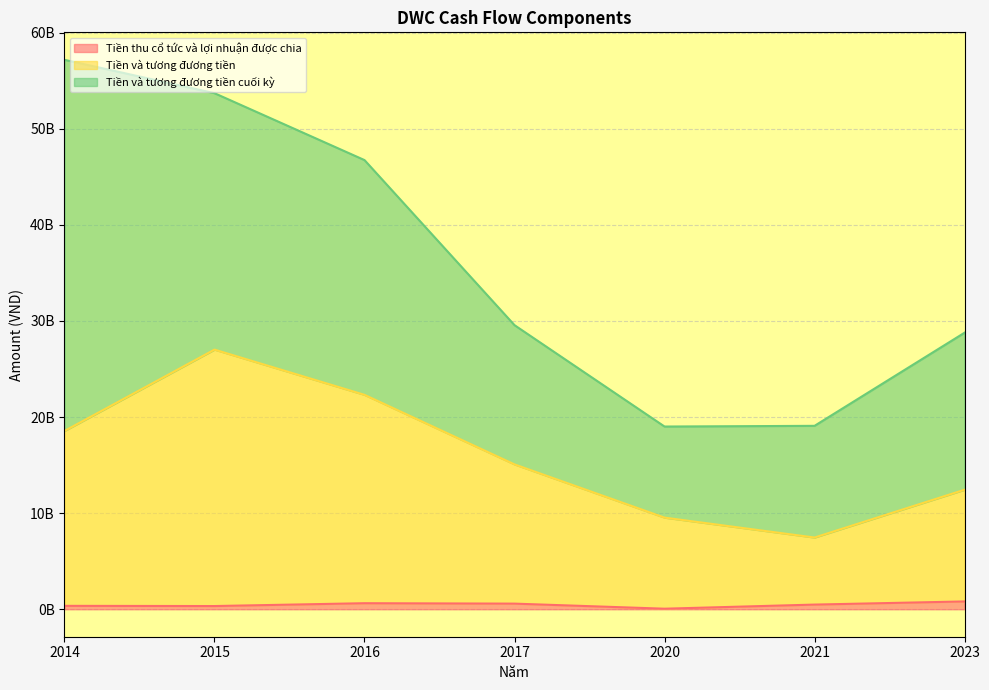

What is the sum of the Tiền và tương đương tiền values at 2017 and 2015?

42086036468